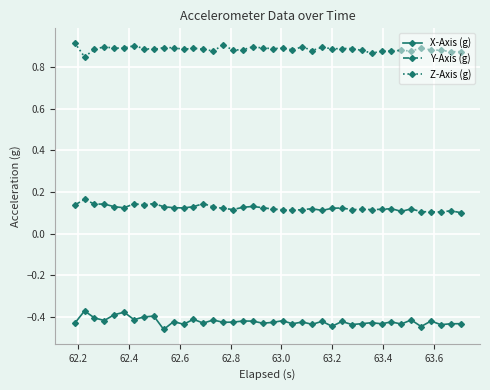

True or false: X-Axis (g) and Z-Axis (g) cross at least once.

False